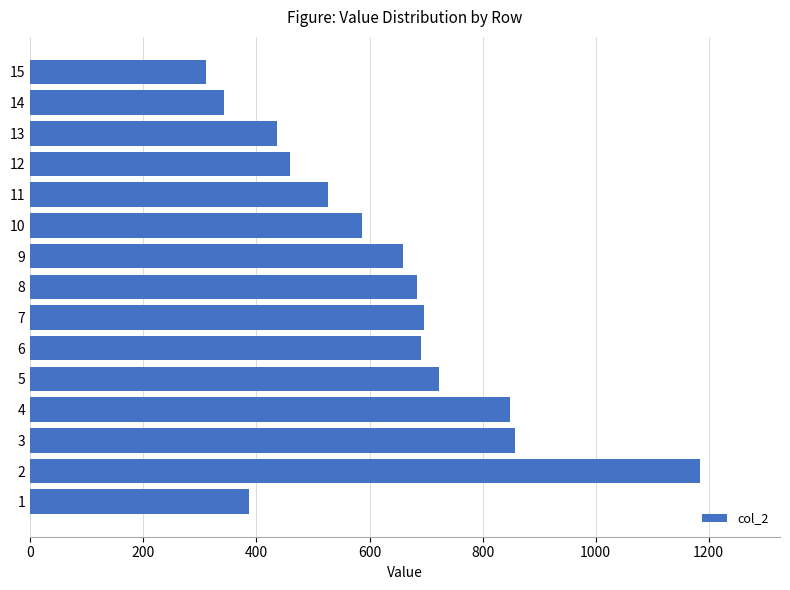

How many bars are there in total?

15